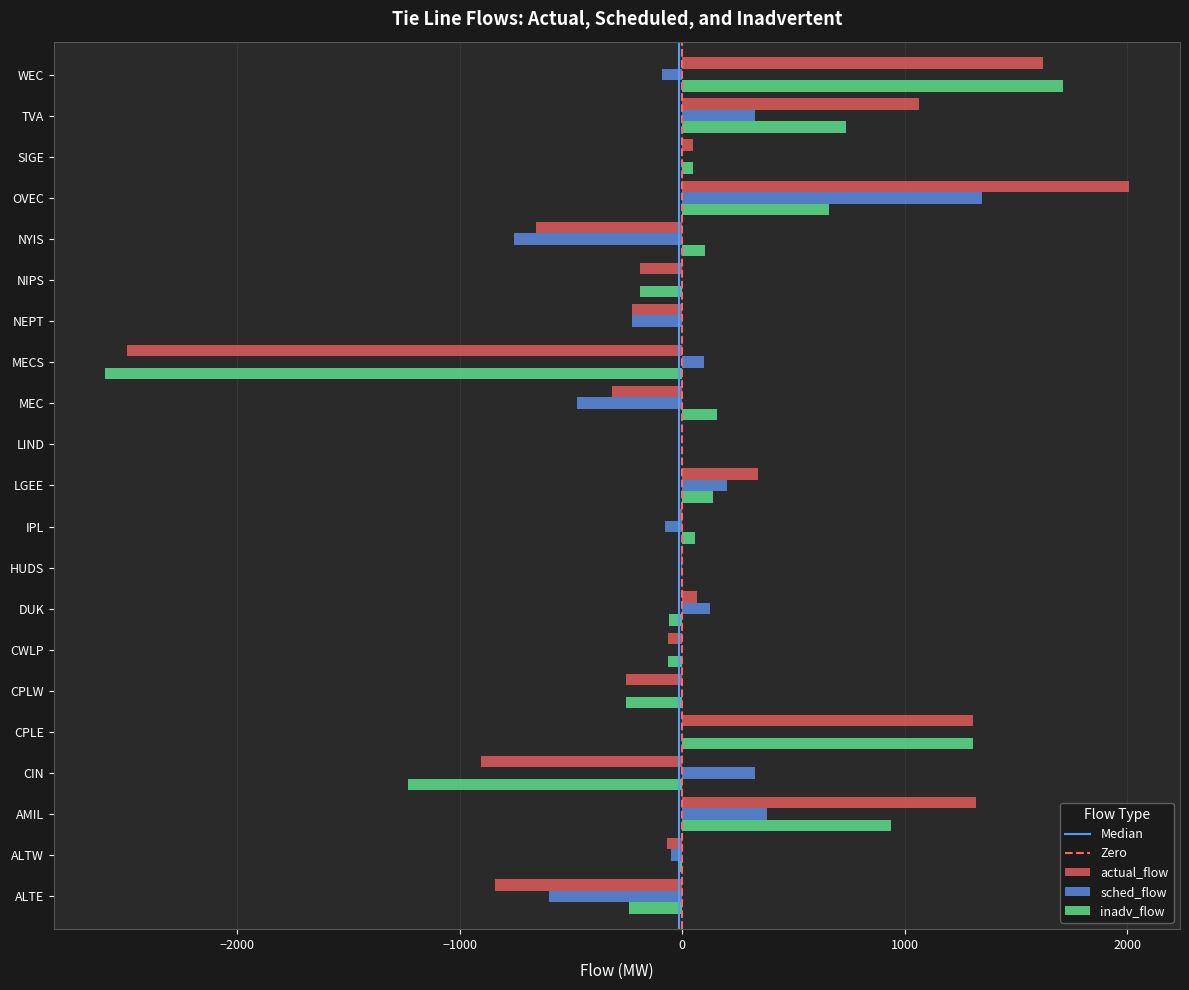

Which series has the widest spread of values?

actual_flow